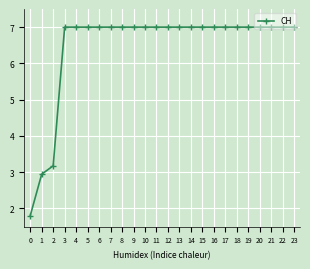

What is the difference between the maximum and minimum values?

5.2